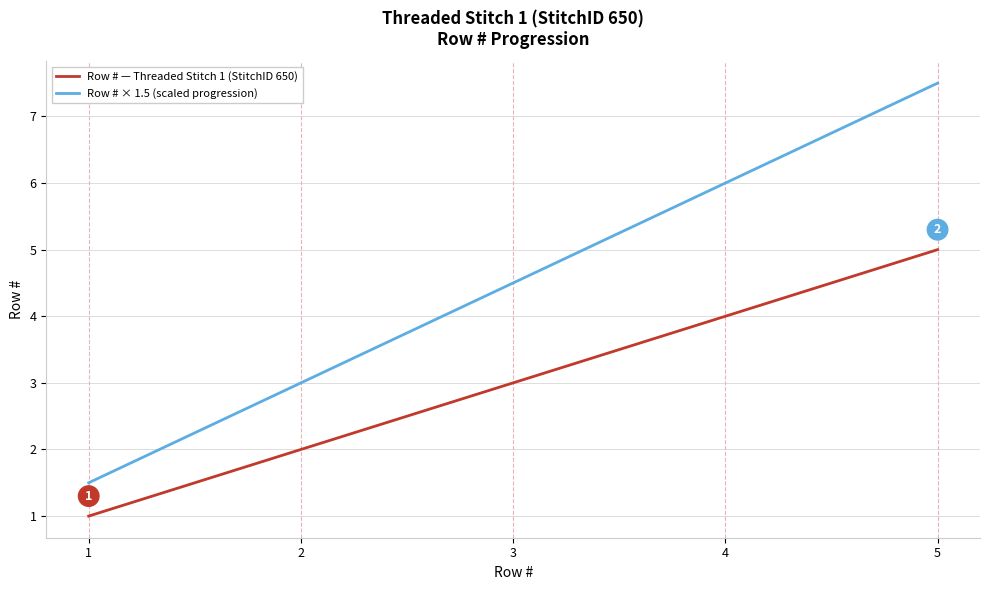

Does the chart have visible grid lines?

Yes